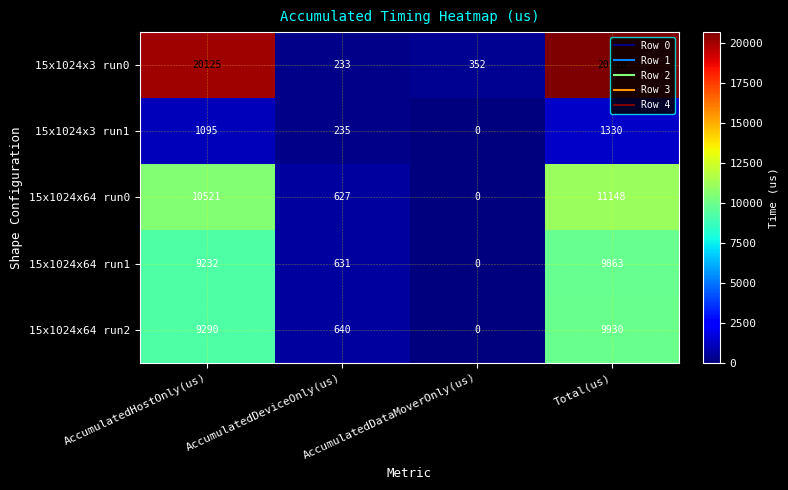

Which category has the lowest value in the 15x1024x3 run1 series?

AccumulatedDataMoverOnly(us)